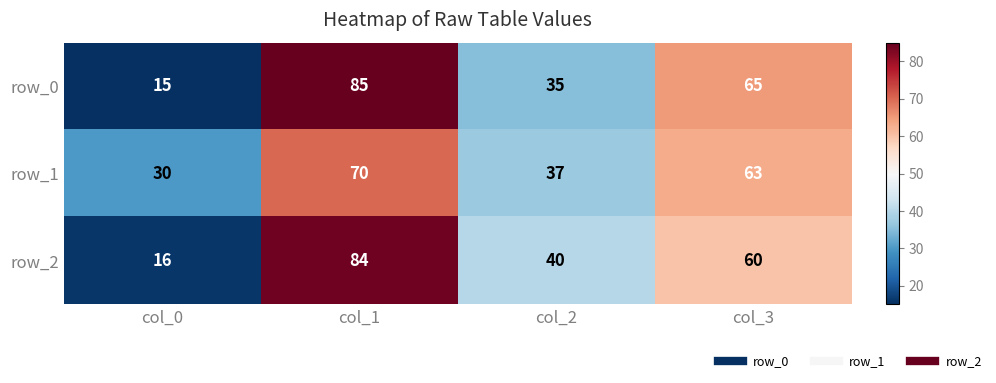

What is the difference between the maximum and second lowest values in the row_1 series?

33